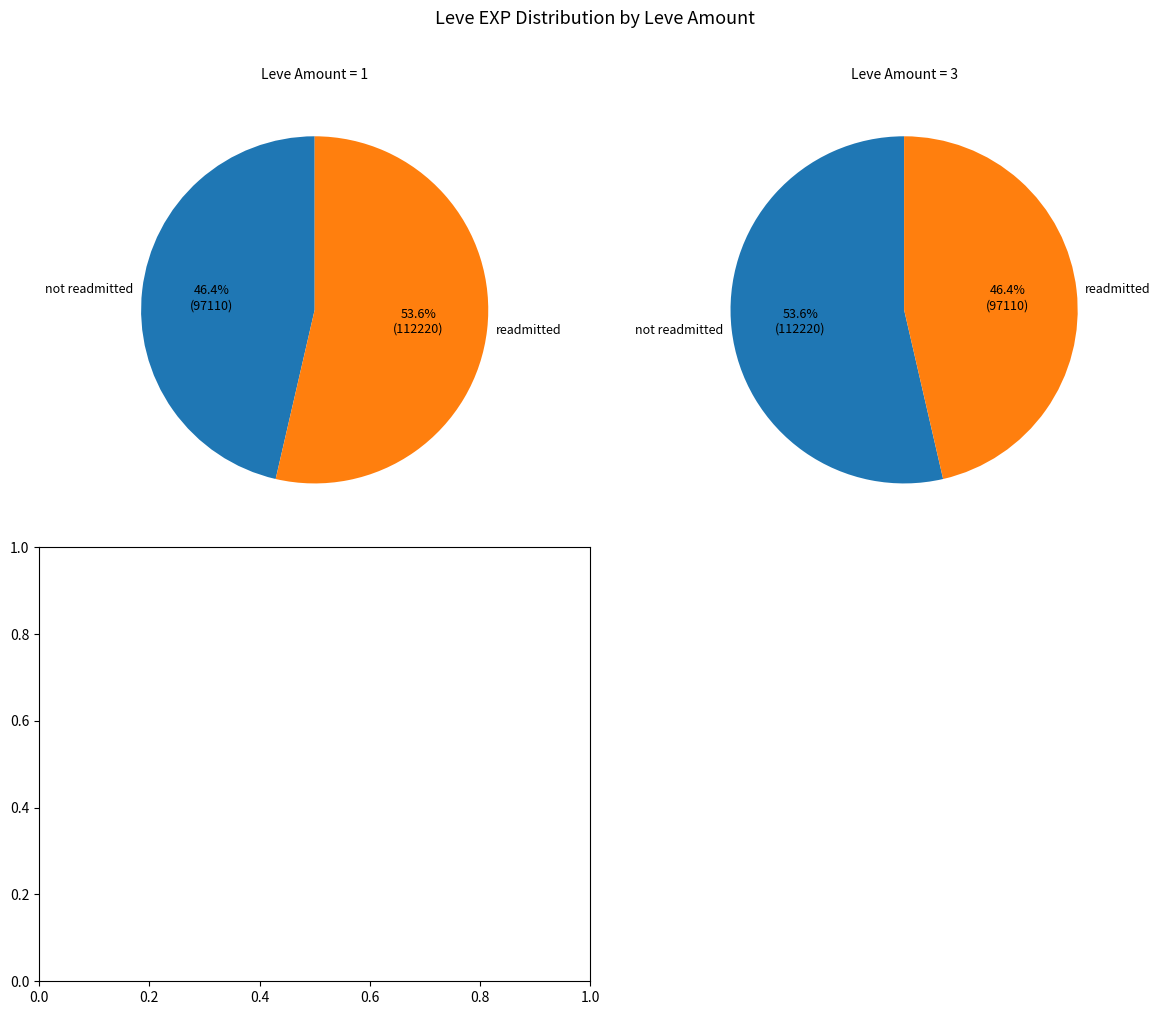

Is The Bleat Is On the majority of the pie?

No